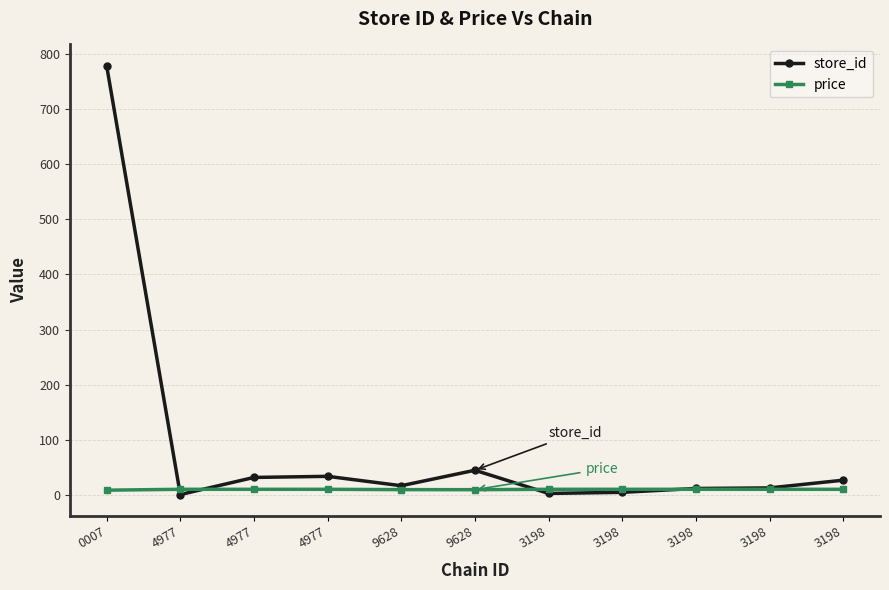

At which category does store_id reach its first local valley?

4977